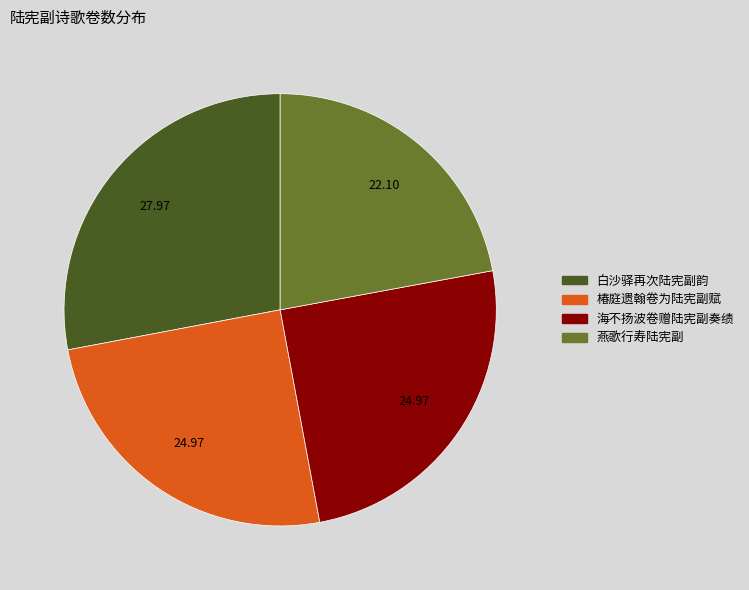

Which slice is the largest?

白沙驿再次陆宪副韵